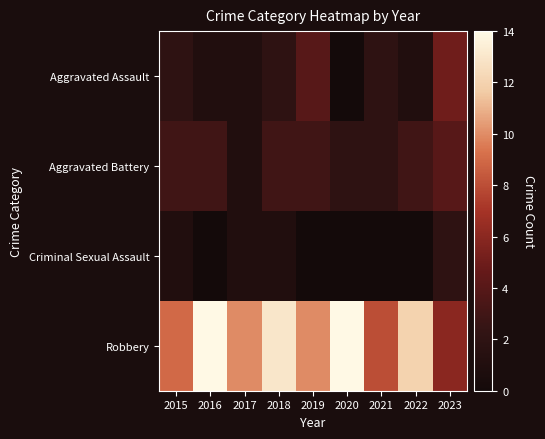

Reading left to right, transcribe all the data shown in this chart.

Aggravated Assault: 2015=2	2016=1	2017=1	2018=2	2019=4	2020=0	2021=2	2022=1	2023=5
Aggravated Battery: 2015=3	2016=3	2017=1	2018=3	2019=3	2020=2	2021=2	2022=3	2023=4
Criminal Sexual Assault: 2015=1	2016=0	2017=1	2018=1	2019=0	2020=0	2021=0	2022=0	2023=2
Robbery: 2015=9	2016=14	2017=10	2018=13	2019=10	2020=14	2021=8	2022=12	2023=6